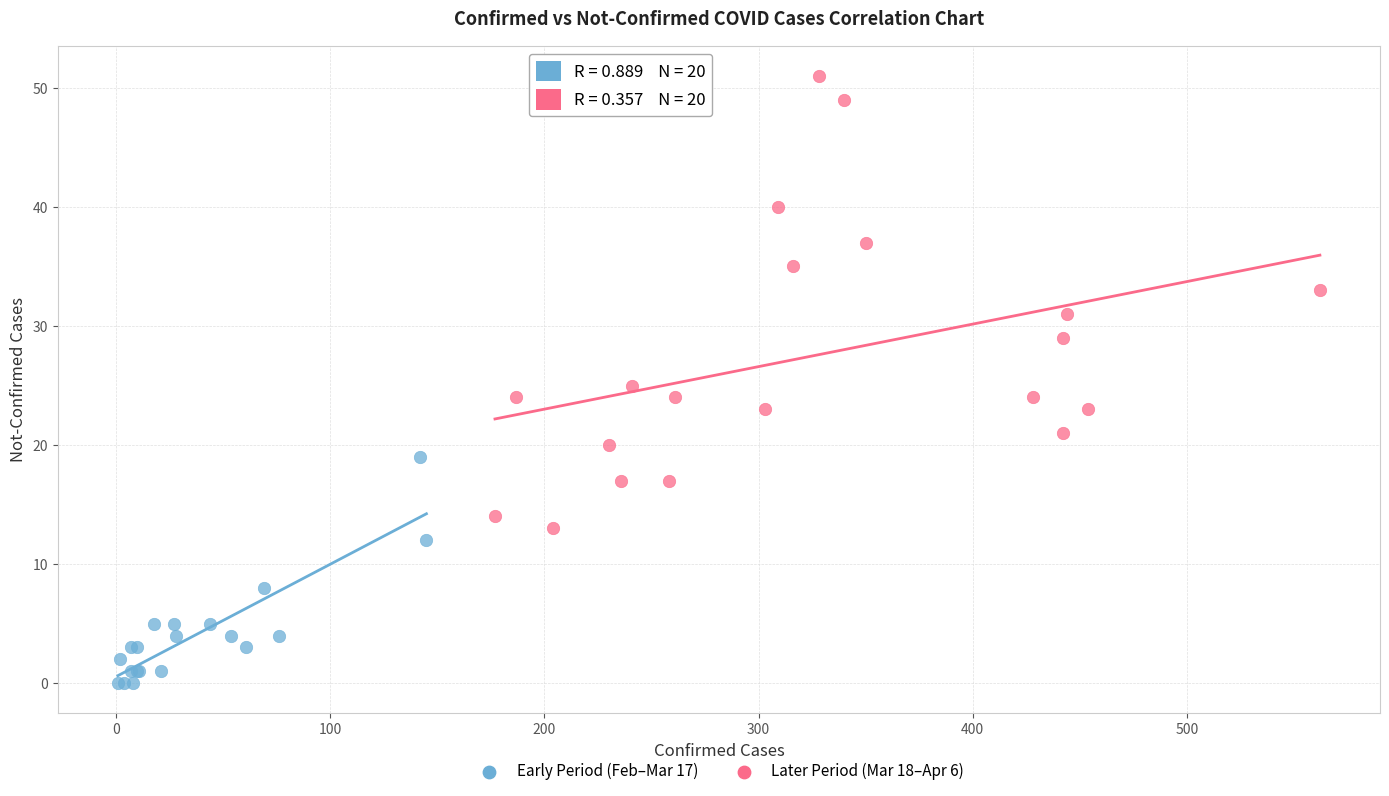

Which series has the widest spread of Y values?

Later Period (Mar 18–Apr 6)